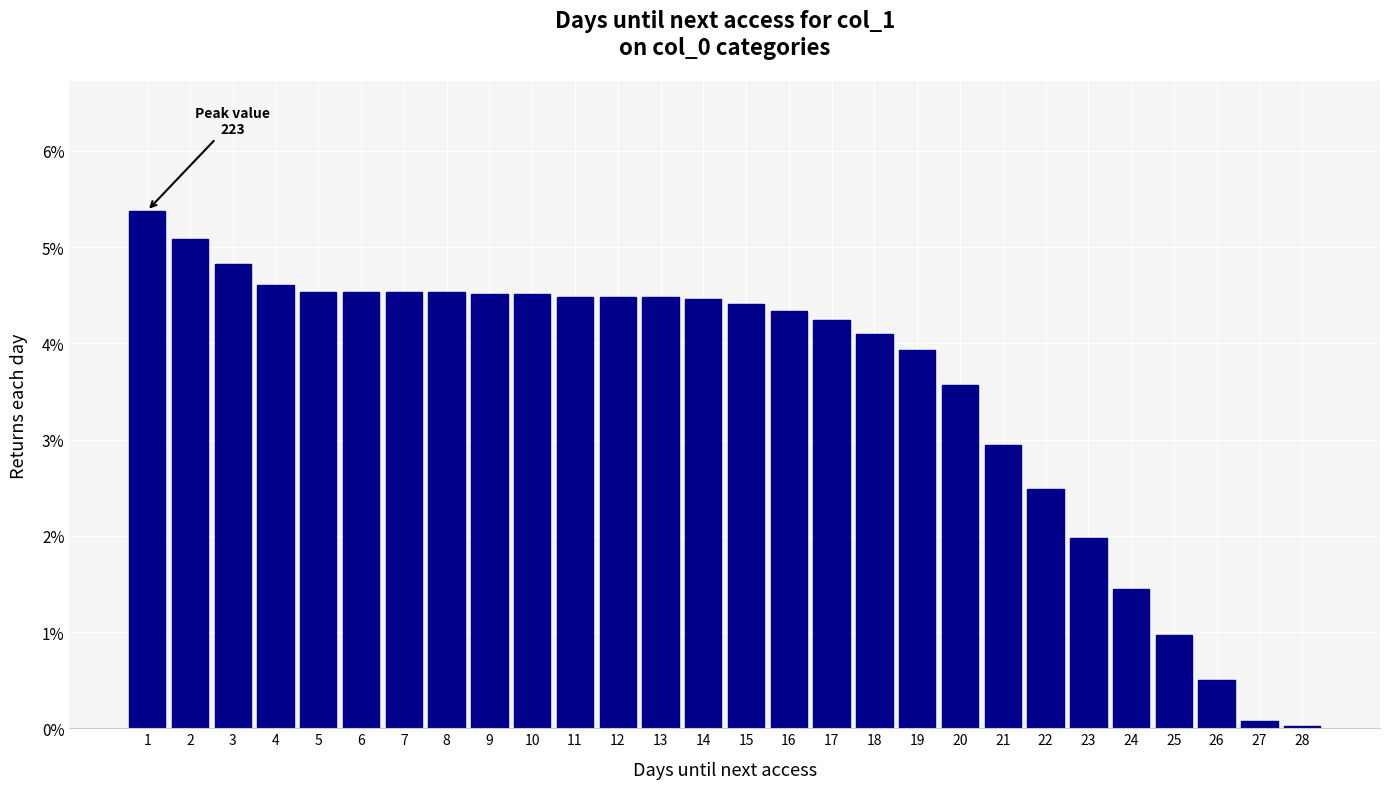

What is the change in value from 2 to 3?

-0.3